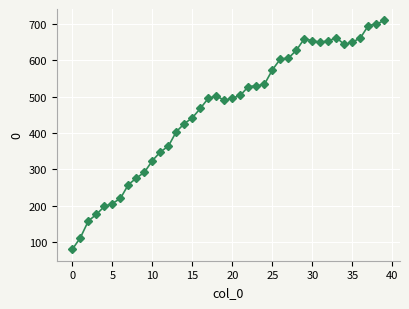

What is the minimum value shown in the chart?

80